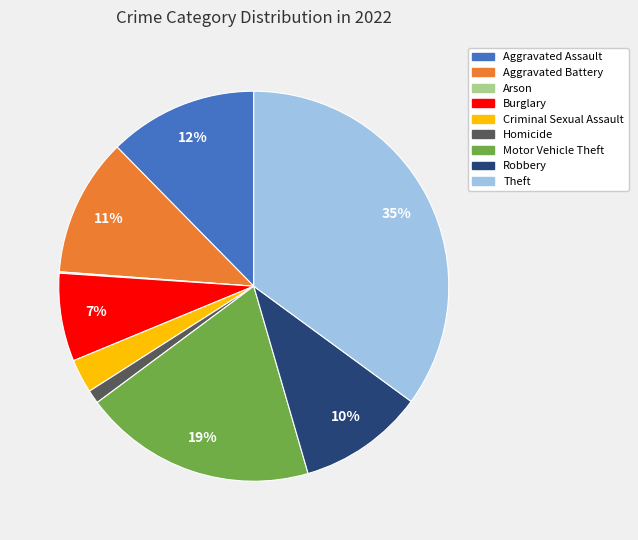

Is Aggravated Battery the majority of the pie?

No